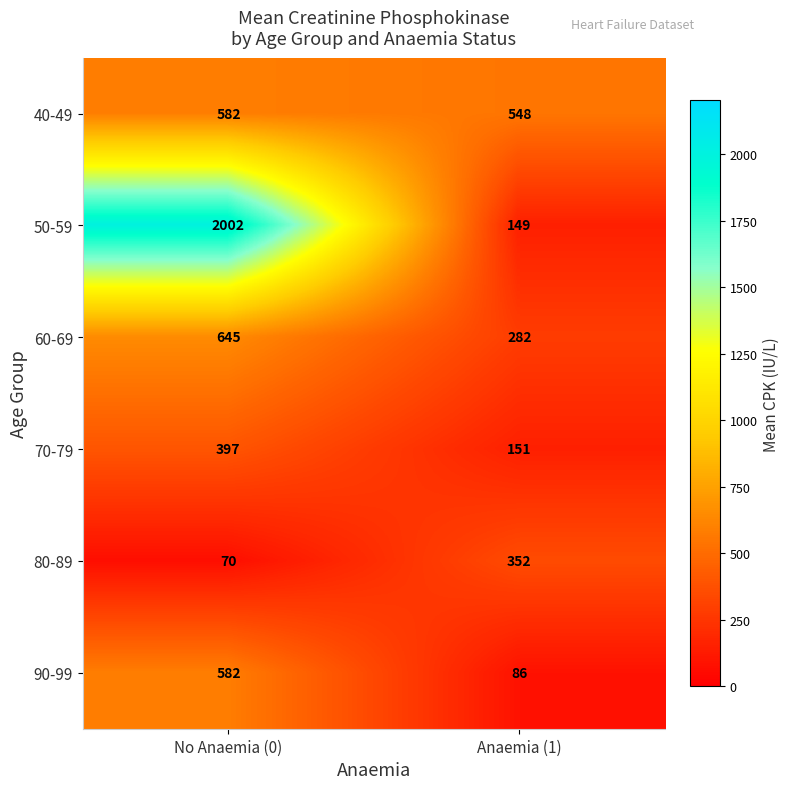

At which category does the chart reach its minimum across all series?

No Anaemia (0)